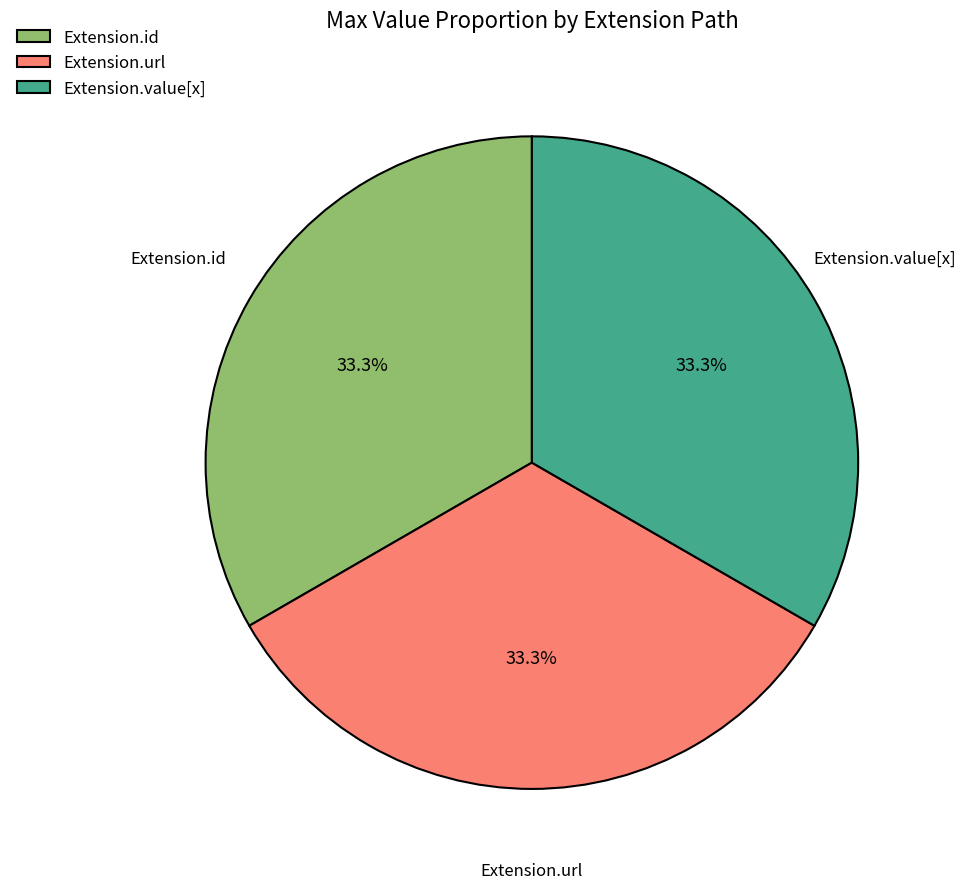

Is there a majority slice in this chart?

No